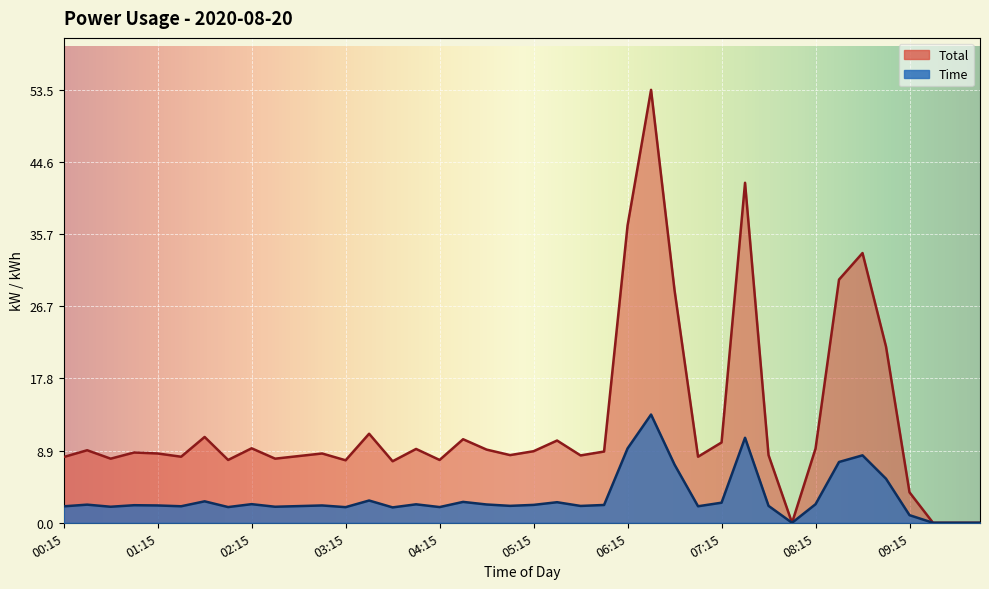

What is the approximate value of Time at 02:00?

7.8